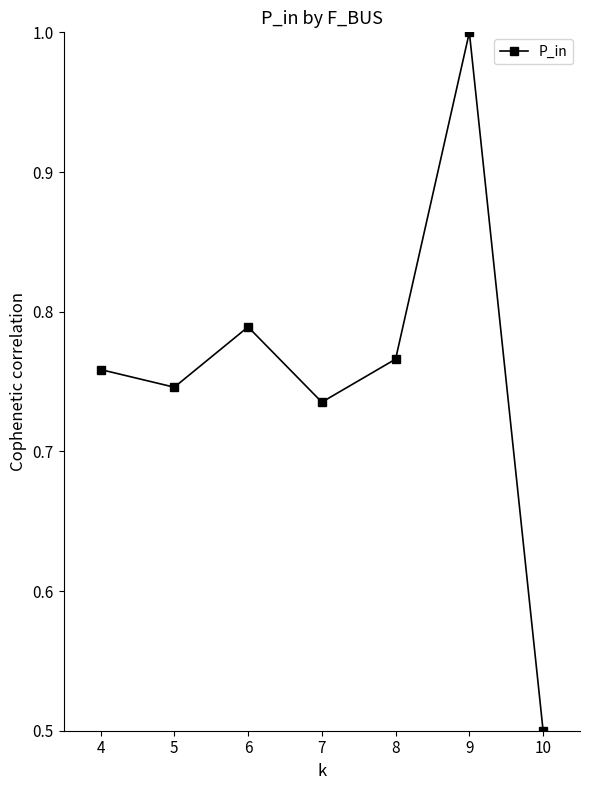

Which label corresponds to the largest value in the chart?

9